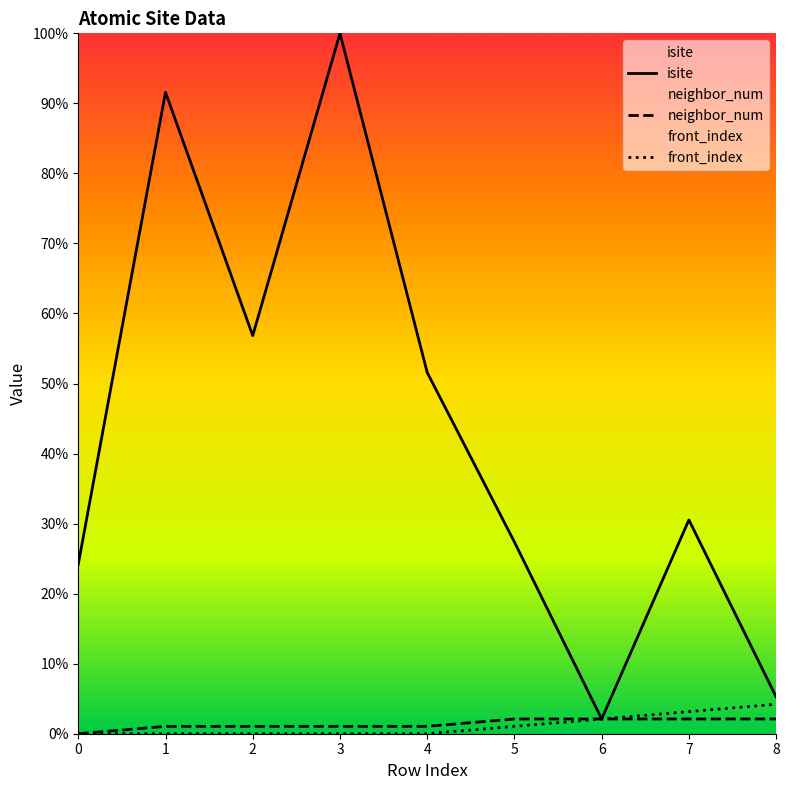

What is the difference between the front_index values at 7 and 6?

1